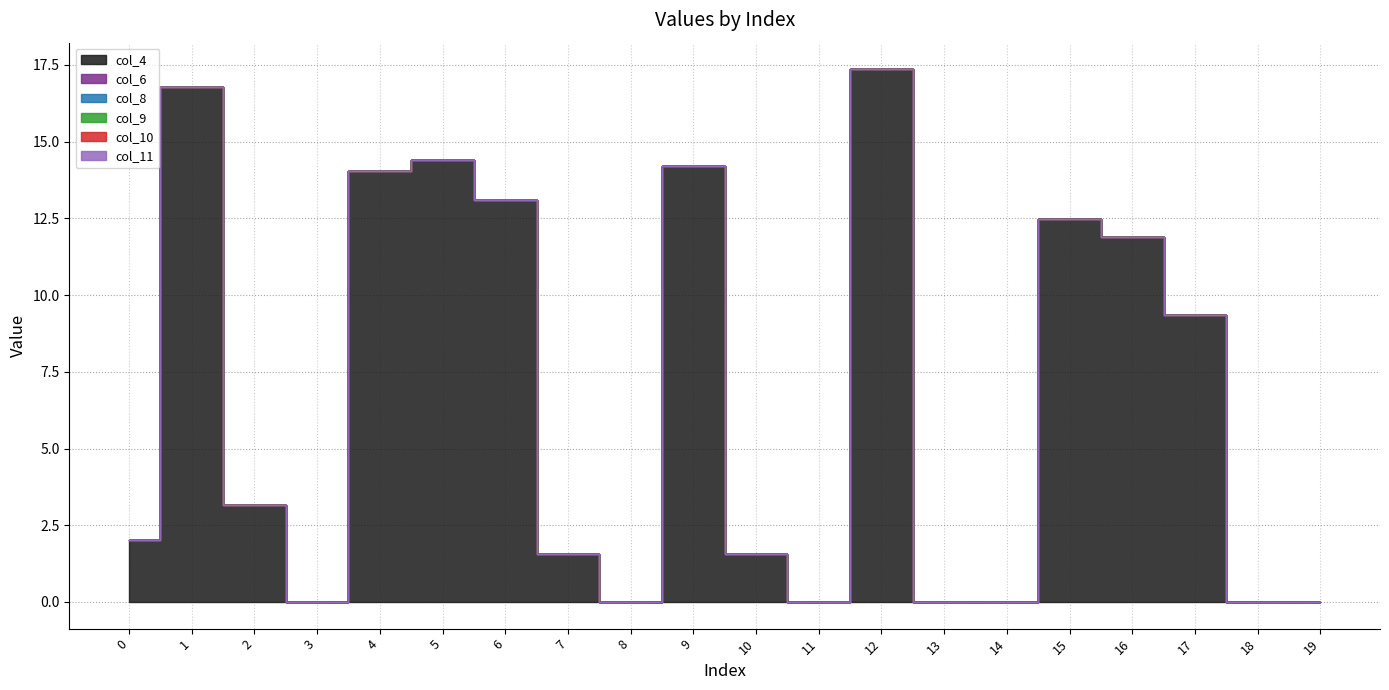

True or false: col_6 and col_8 cross at least once.

False